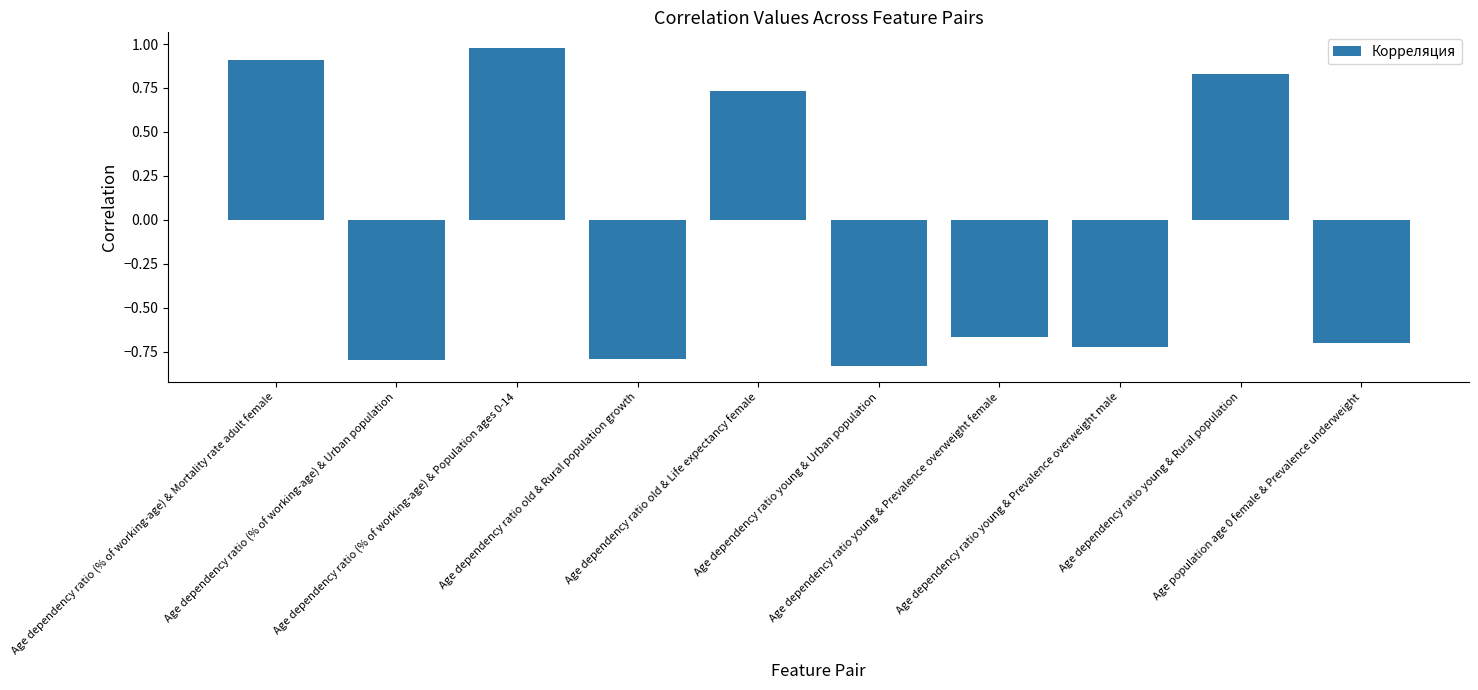

What is the difference between the maximum and minimum values?

1.8